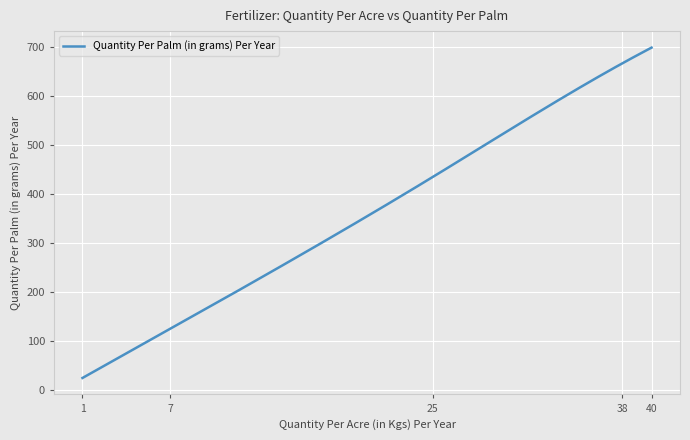

What is the minimum value shown in the chart?

25.0